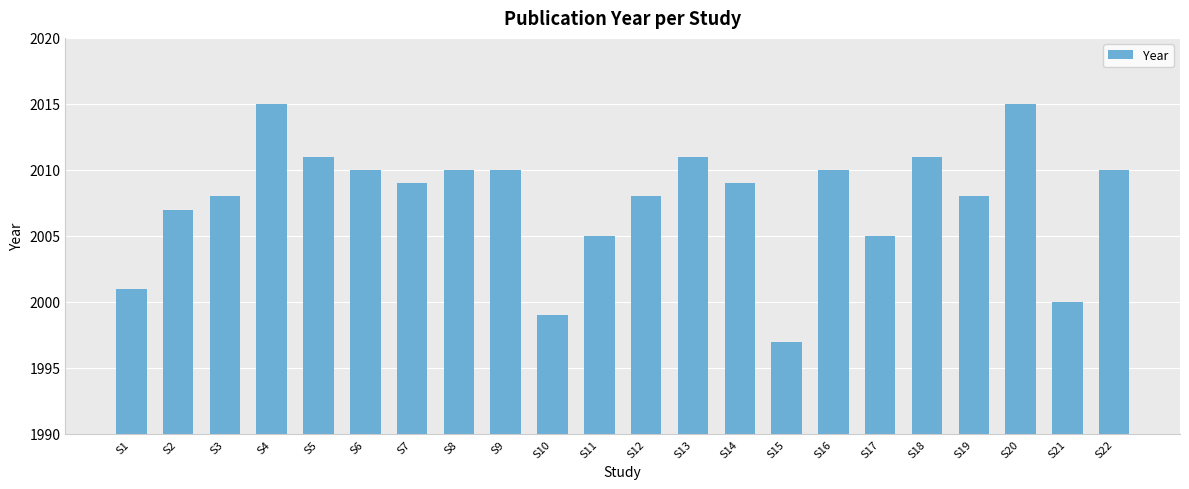

Which has a higher value, S7 or S18?

S18